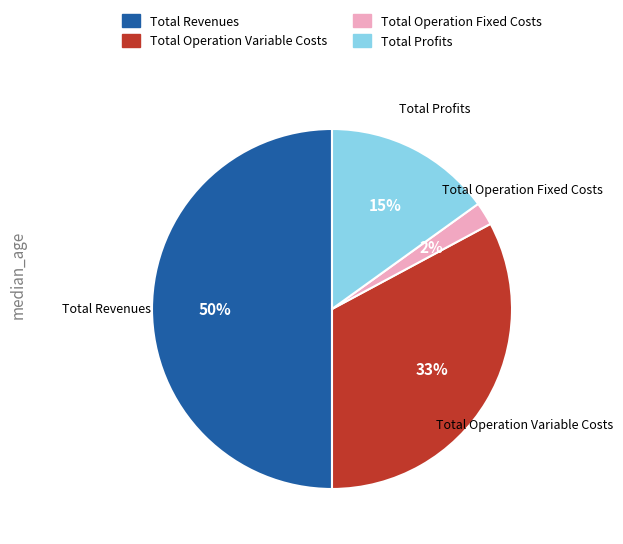

Which has a higher value, Total Operation Variable Costs or Total Operation Fixed Costs?

Total Operation Variable Costs